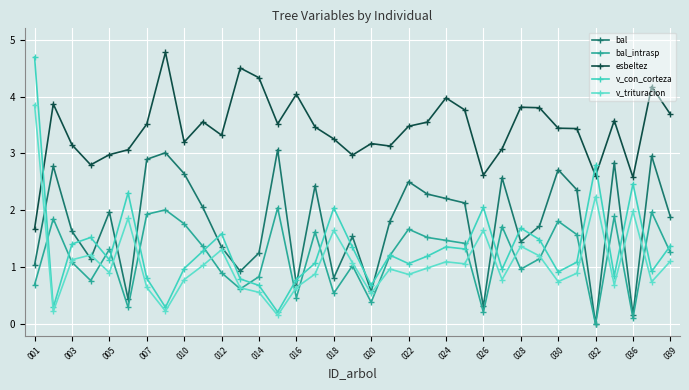

True or false: bal_intrasp and esbeltez intersect in this chart.

False